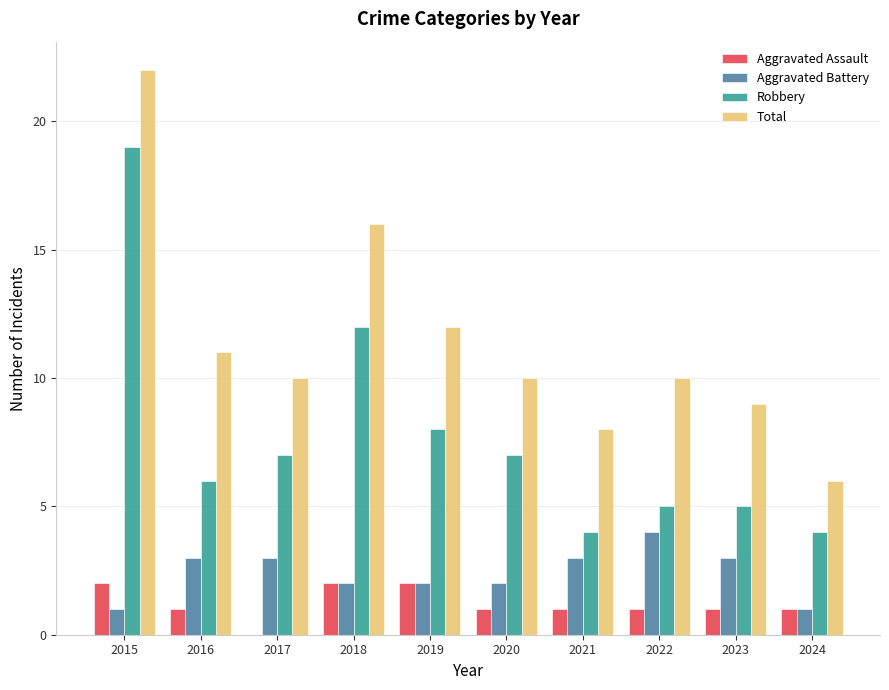

How many series are shown in this chart?

4